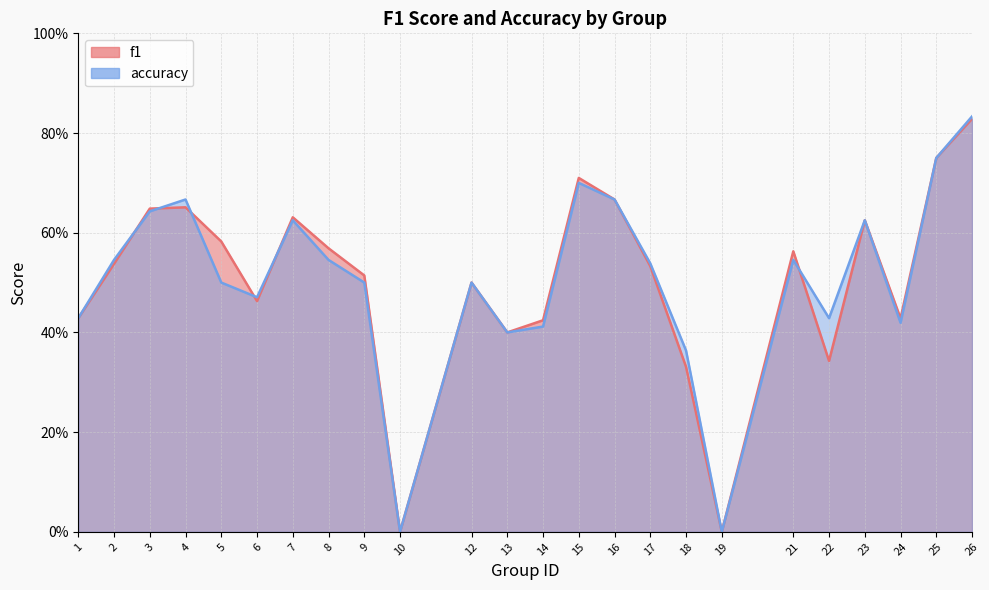

Does the chart display data point markers on the line(s)?

No